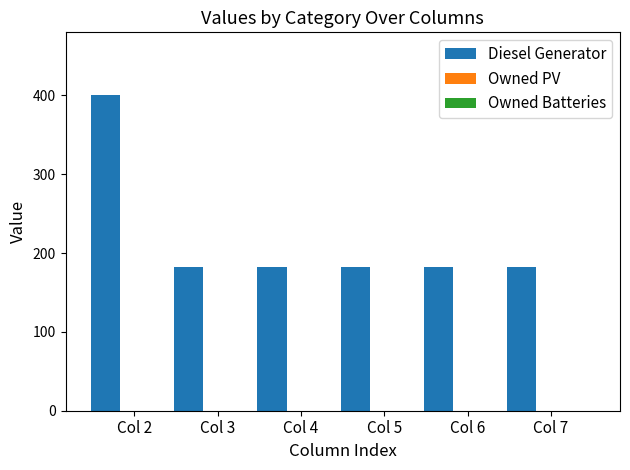

What is the average value?

218